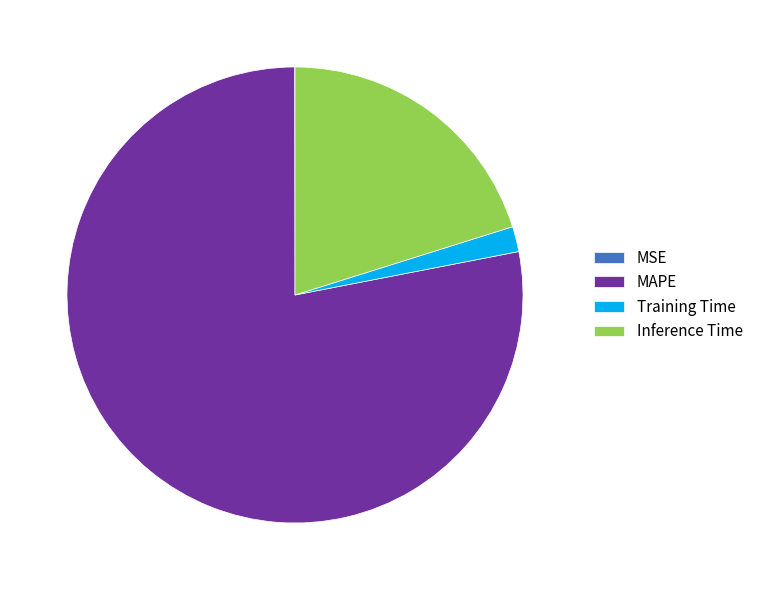

Is it true that Training Time is 2% of the pie?

True